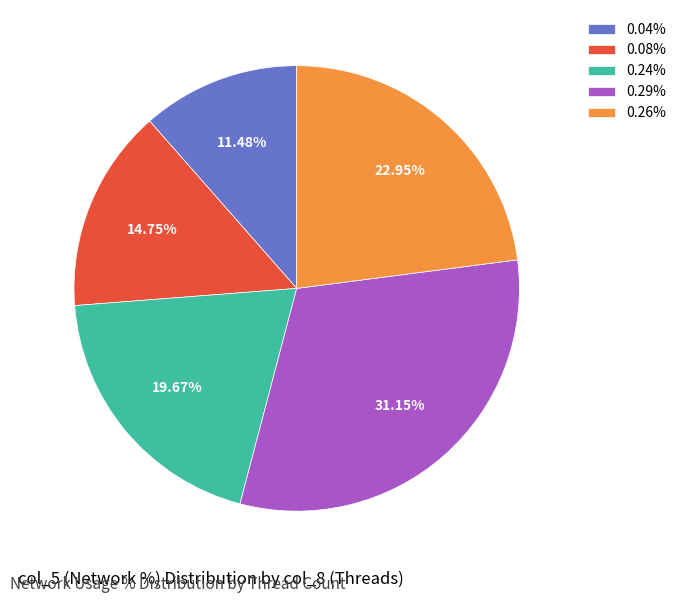

Does 0.24% represent more than half of the total?

No